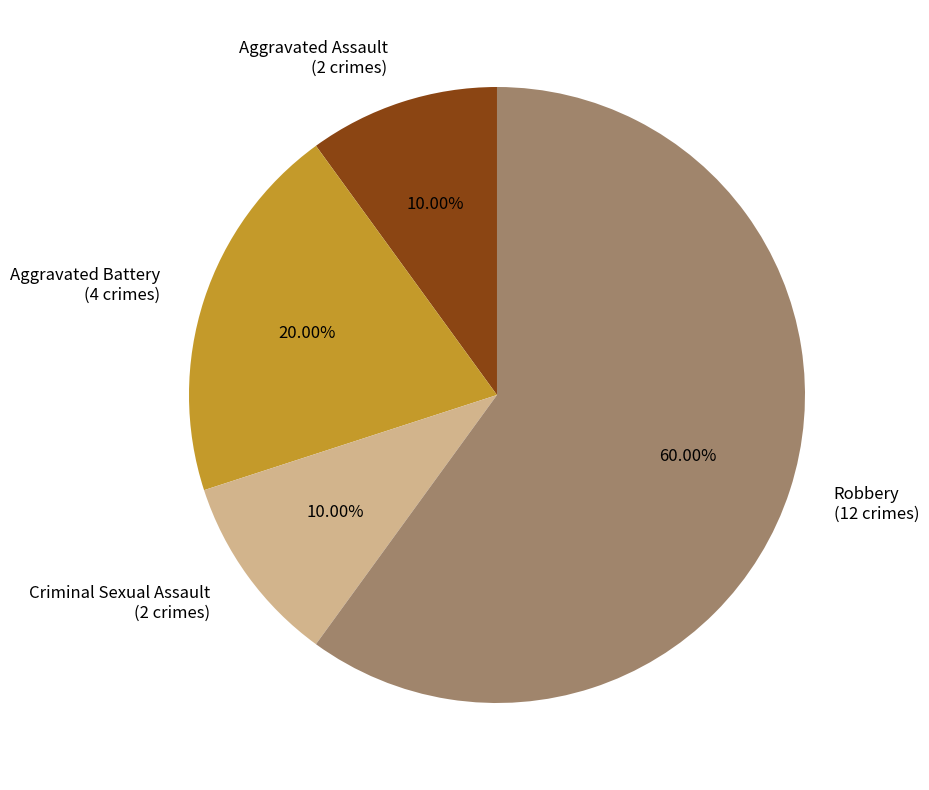

To the nearest percent, what is the difference between the largest and smallest slice percentages?

50%